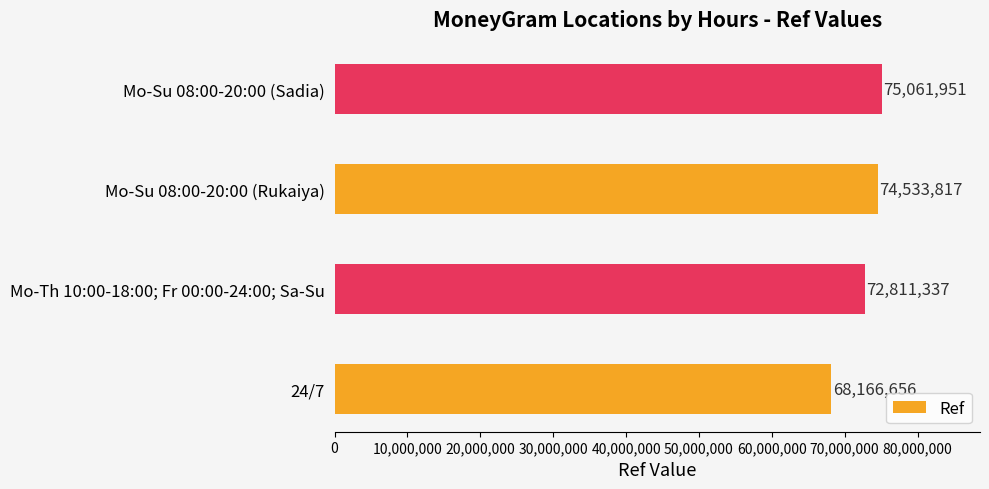

What is the change in value from Mo-Th 10:00-18:00; Fr 00:00-24:00; Sa-Su to Mo-Su 08:00-20:00 (Sadia)?

+2250614